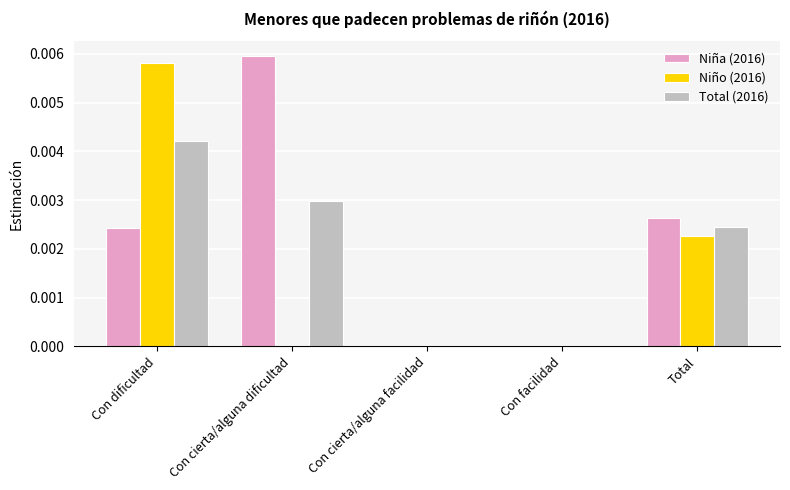

The value of Niño (2016) at Con facilidad is 0.0. True or false?

True